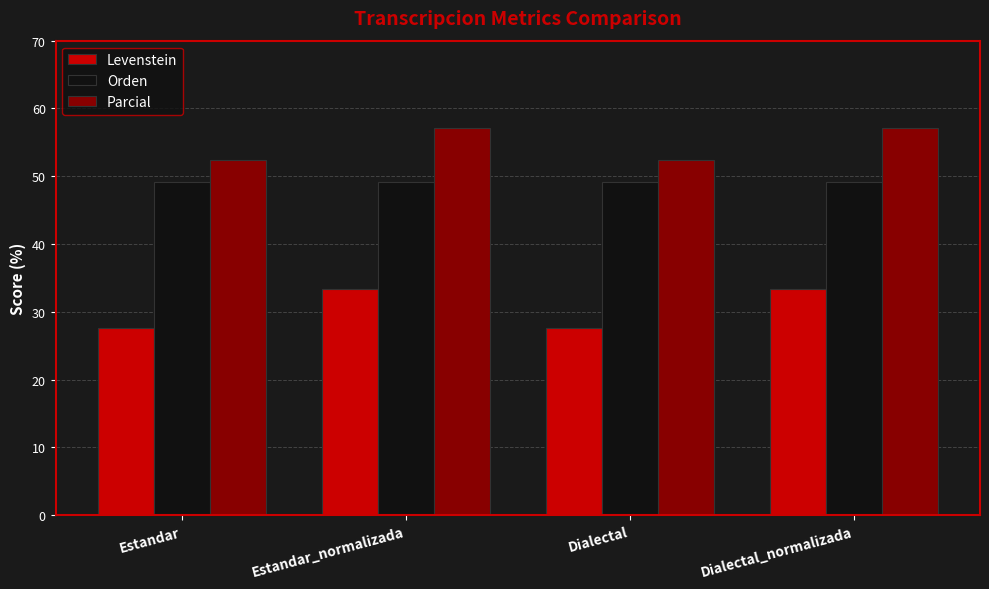

Reading left to right, extract all data points from this chart.

Levenstein: Estandar=27.7	Estandar_normalizada=33.3	Dialectal=27.7	Dialectal_normalizada=33.3
Orden: Estandar=49.1	Estandar_normalizada=49.1	Dialectal=49.1	Dialectal_normalizada=49.1
Parcial: Estandar=52.4	Estandar_normalizada=57.1	Dialectal=52.4	Dialectal_normalizada=57.1